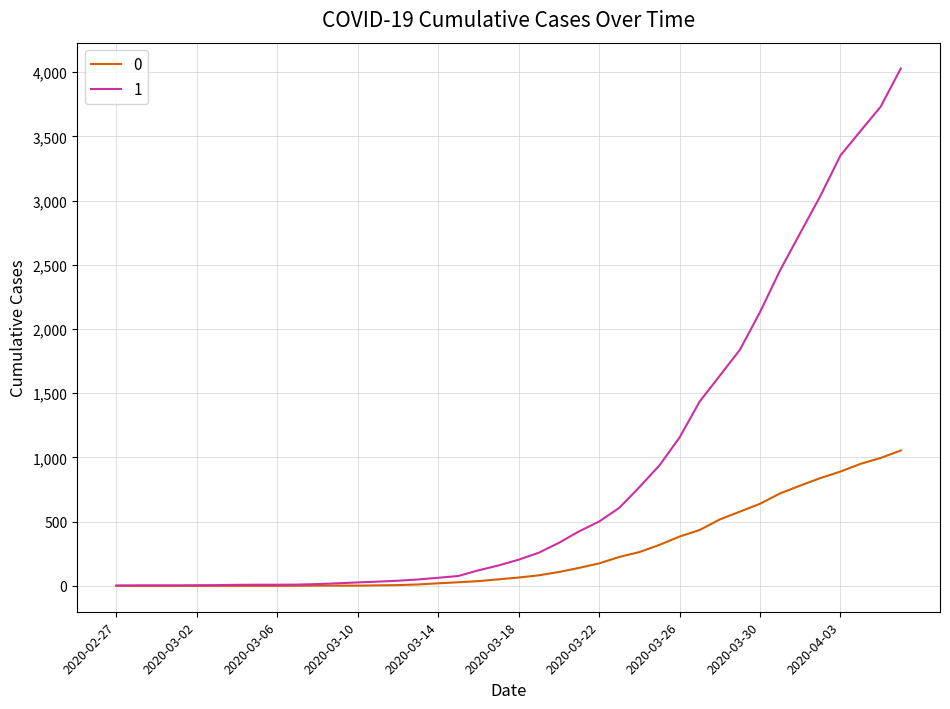

What is the greatest value displayed?

4028